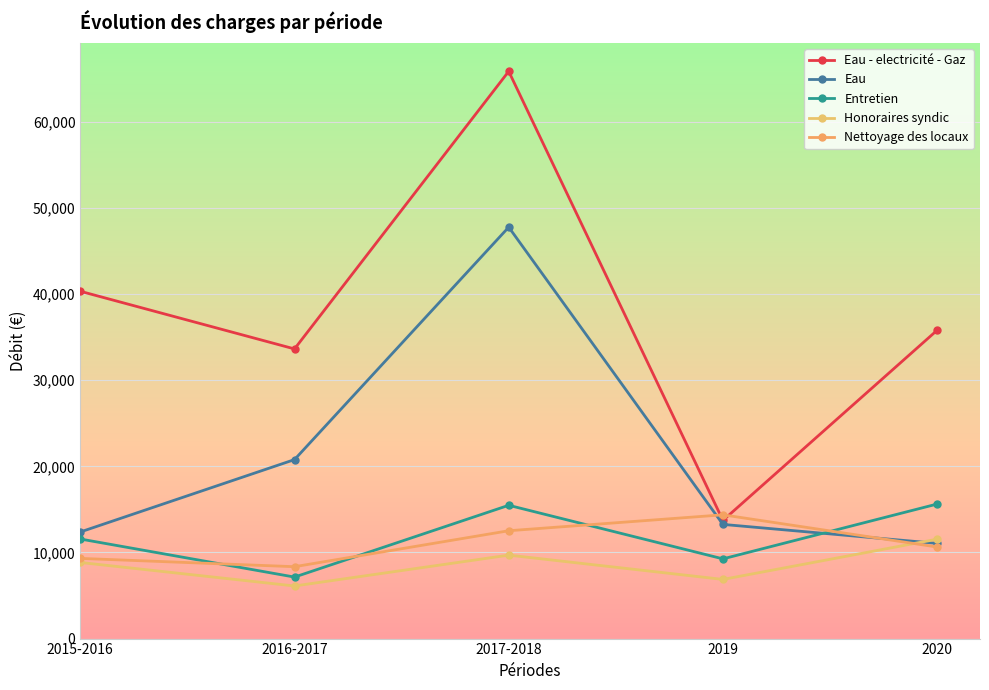

True or false: Honoraires syndic has a value of 11542.0 at 2020.

True